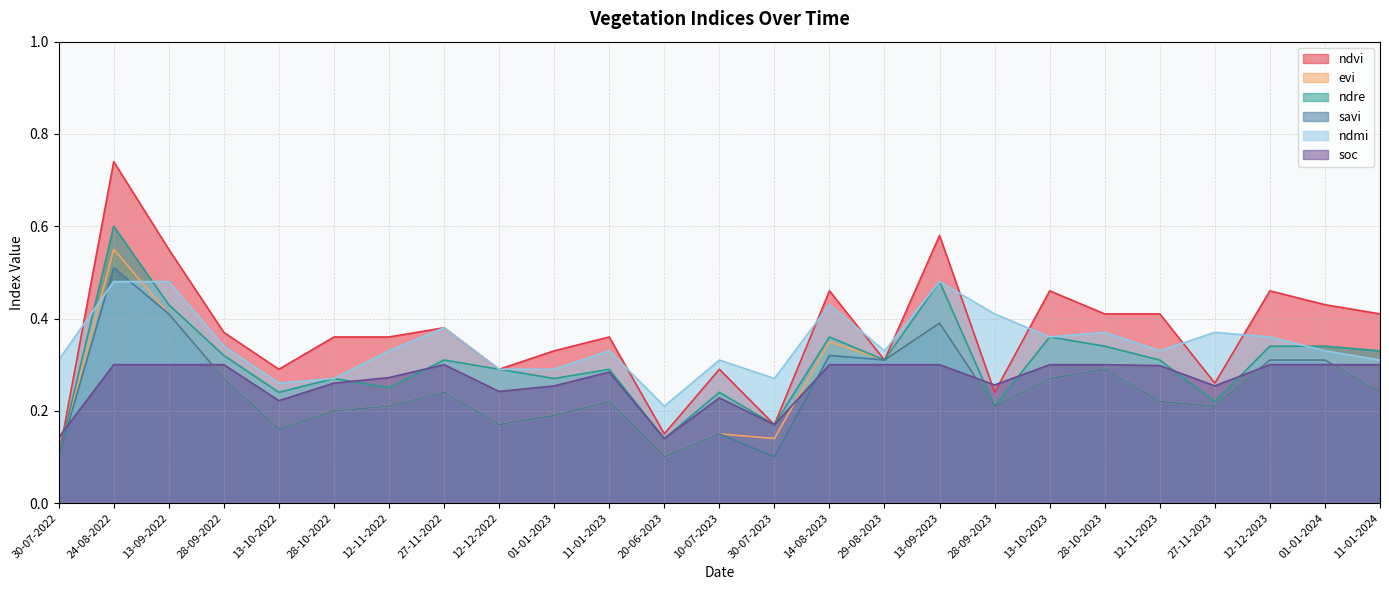

Where is savi nearest to the value 0?

30-07-2022